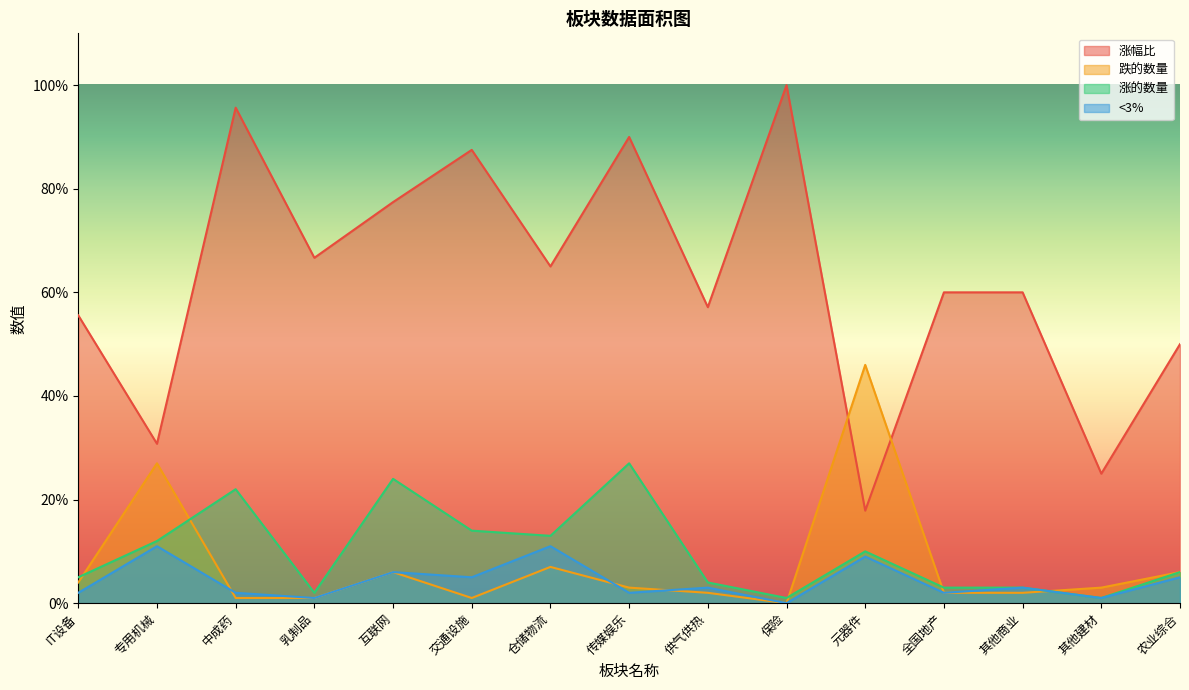

Reading left to right, what are all the values shown in this chart?

涨幅比: IT设备=55.6	专用机械=30.8	中成药=95.7	乳制品=66.7	互联网=77.4	交通设施=87.5	仓储物流=65.0	传媒娱乐=90.0	供气供热=57.1	保险=100.0	元器件=17.9	全国地产=60.0	其他商业=60.0	其他建材=25.0	农业综合=50.0
跌的数量: IT设备=4.0	专用机械=27.0	中成药=1.0	乳制品=1.0	互联网=6.0	交通设施=1.0	仓储物流=7.0	传媒娱乐=3.0	供气供热=2.0	保险=0.0	元器件=46.0	全国地产=2.0	其他商业=2.0	其他建材=3.0	农业综合=6.0
涨的数量: IT设备=5.0	专用机械=12.0	中成药=22.0	乳制品=2.0	互联网=24.0	交通设施=14.0	仓储物流=13.0	传媒娱乐=27.0	供气供热=4.0	保险=1.0	元器件=10.0	全国地产=3.0	其他商业=3.0	其他建材=1.0	农业综合=6.0
<3%: IT设备=2.0	专用机械=11.0	中成药=2.0	乳制品=1.0	互联网=6.0	交通设施=5.0	仓储物流=11.0	传媒娱乐=2.0	供气供热=3.0	保险=0.0	元器件=9.0	全国地产=2.0	其他商业=3.0	其他建材=1.0	农业综合=5.0